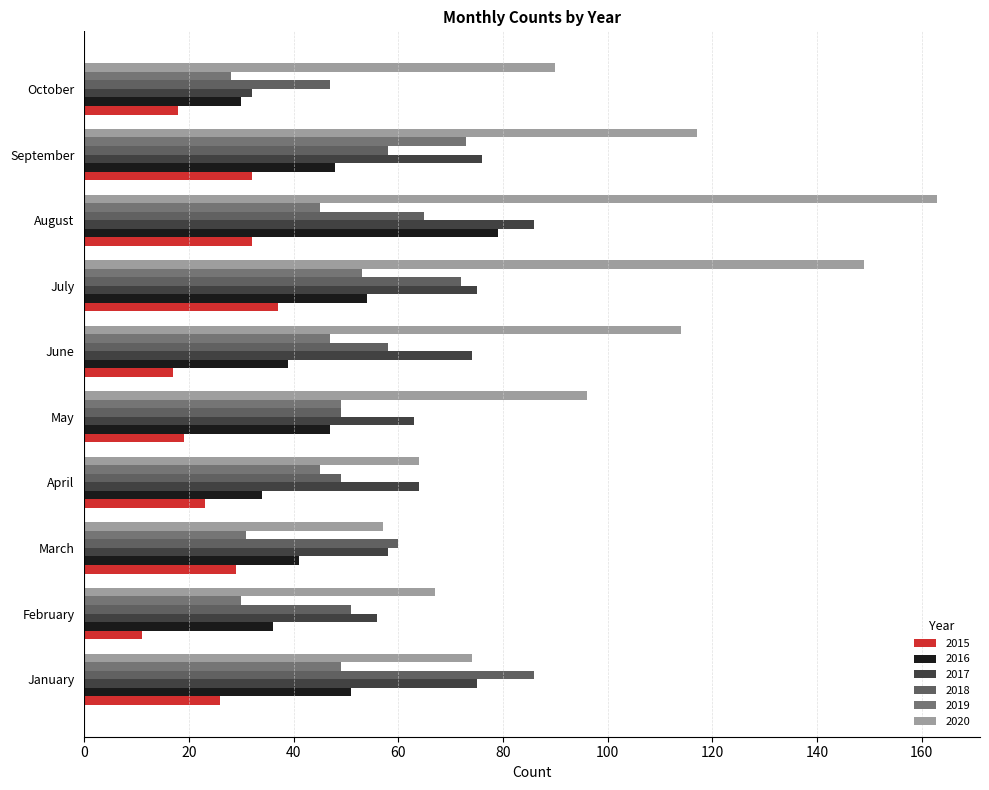

What is the average value of the 2016 series?

46